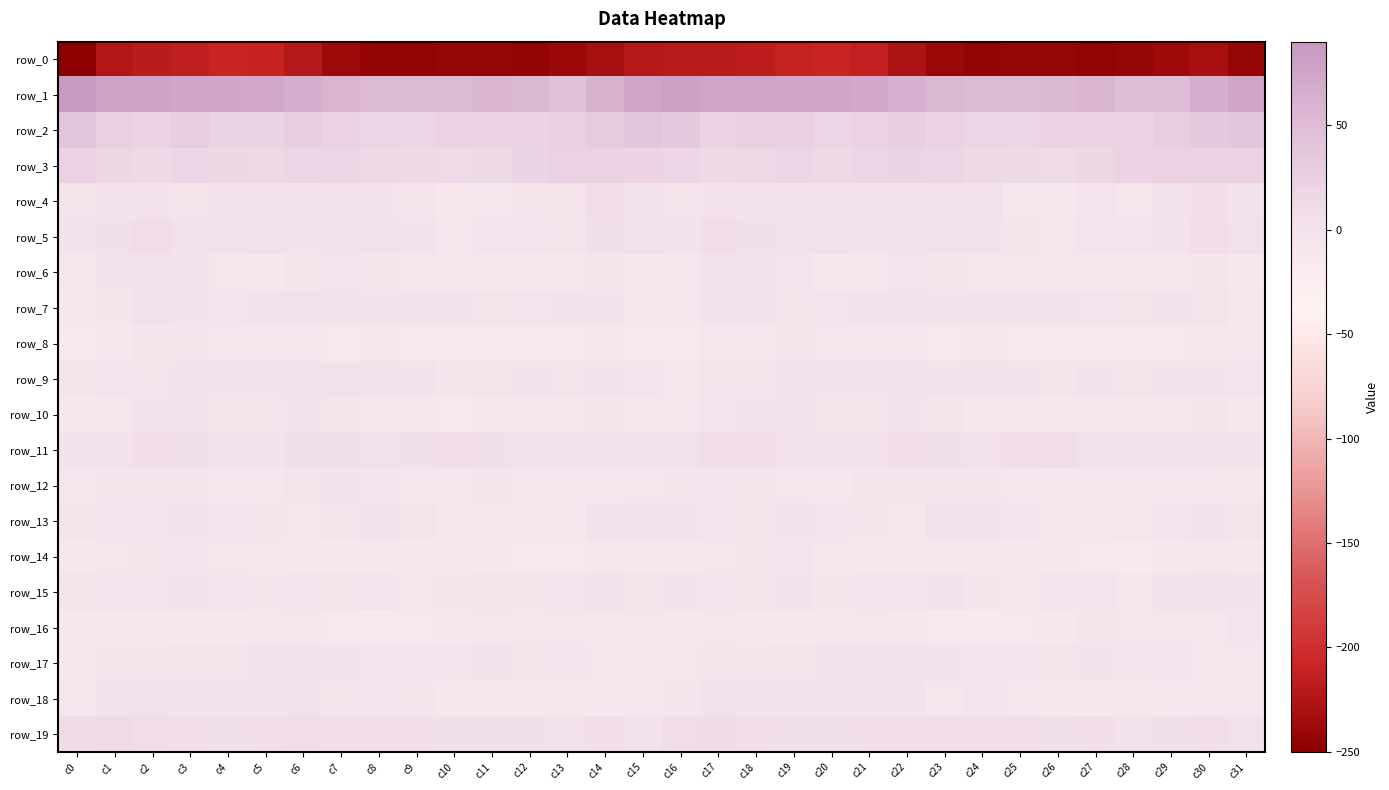

What is the total value across all series at c13?

-238.9